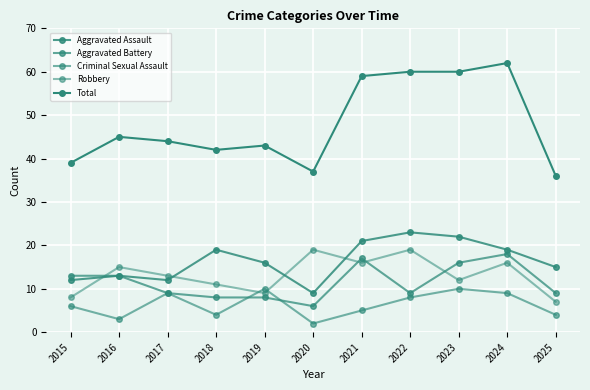

Which series changed the most between 2015 and 2025?

Aggravated Battery